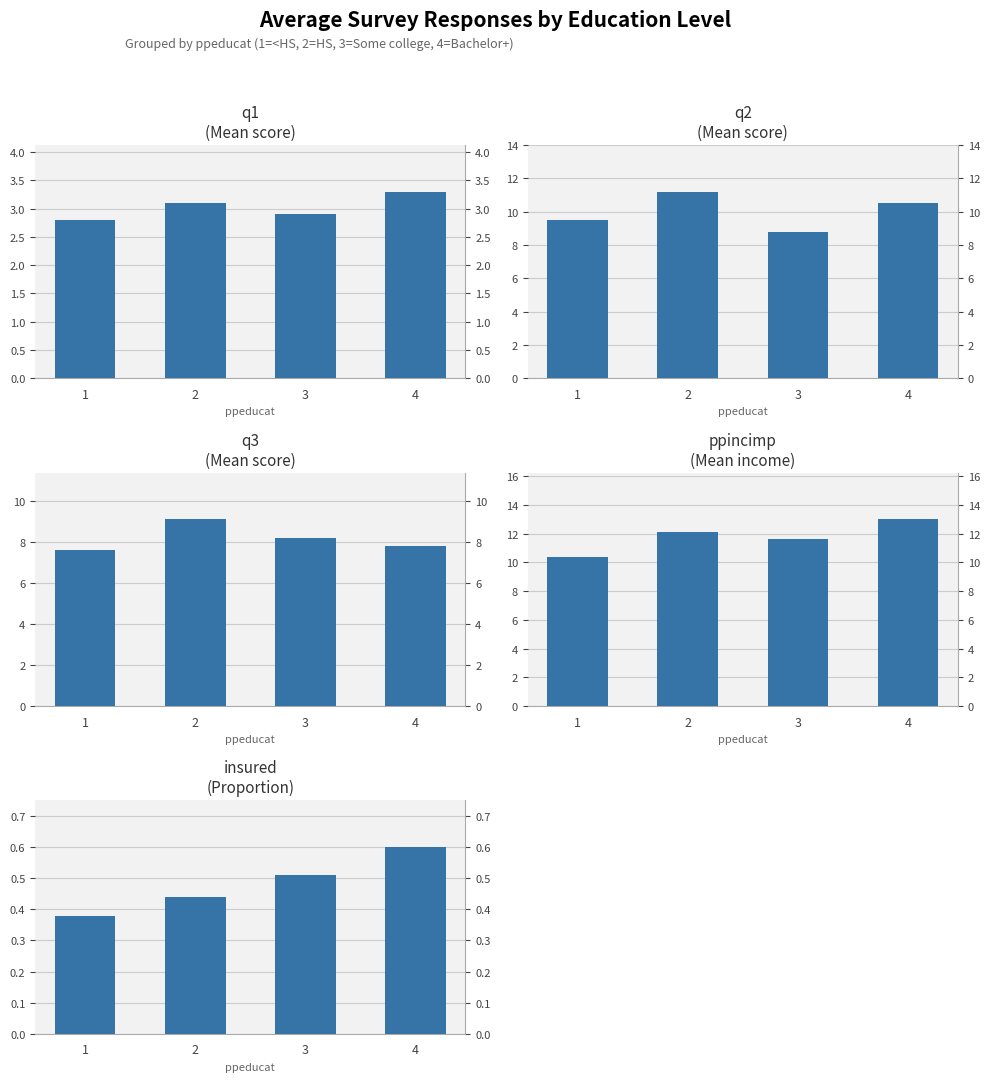

At 1, list the series in order from smallest to largest.

insured, q1, q3, q2, ppincimp